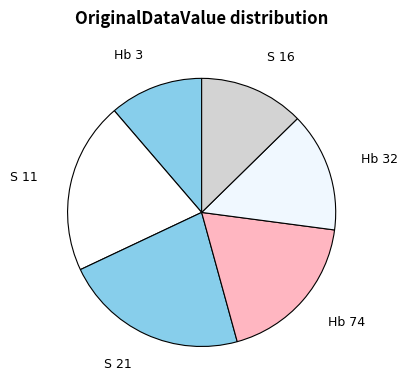

The Hb 3 slice represents 11% of the pie. True or false?

True